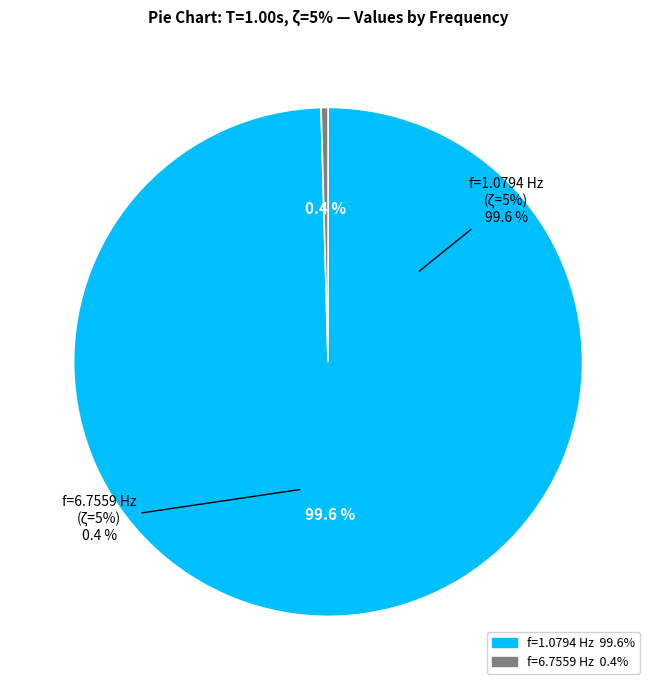

How many segments does this pie chart have?

2